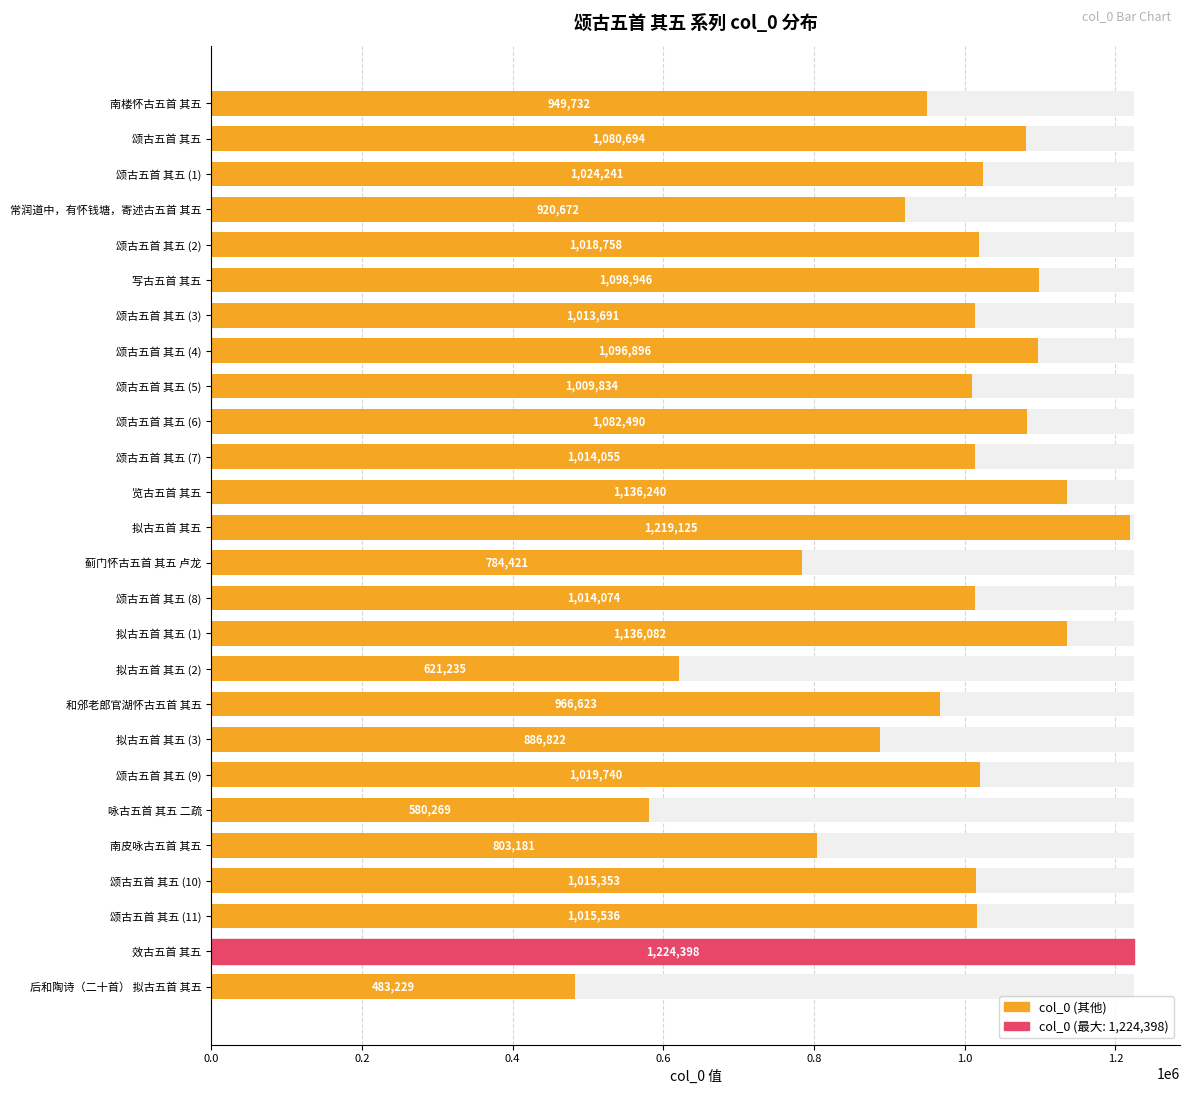

What is the difference between the values at 颂古五首 其五 (5) and 拟古五首 其五 (3)?

123012